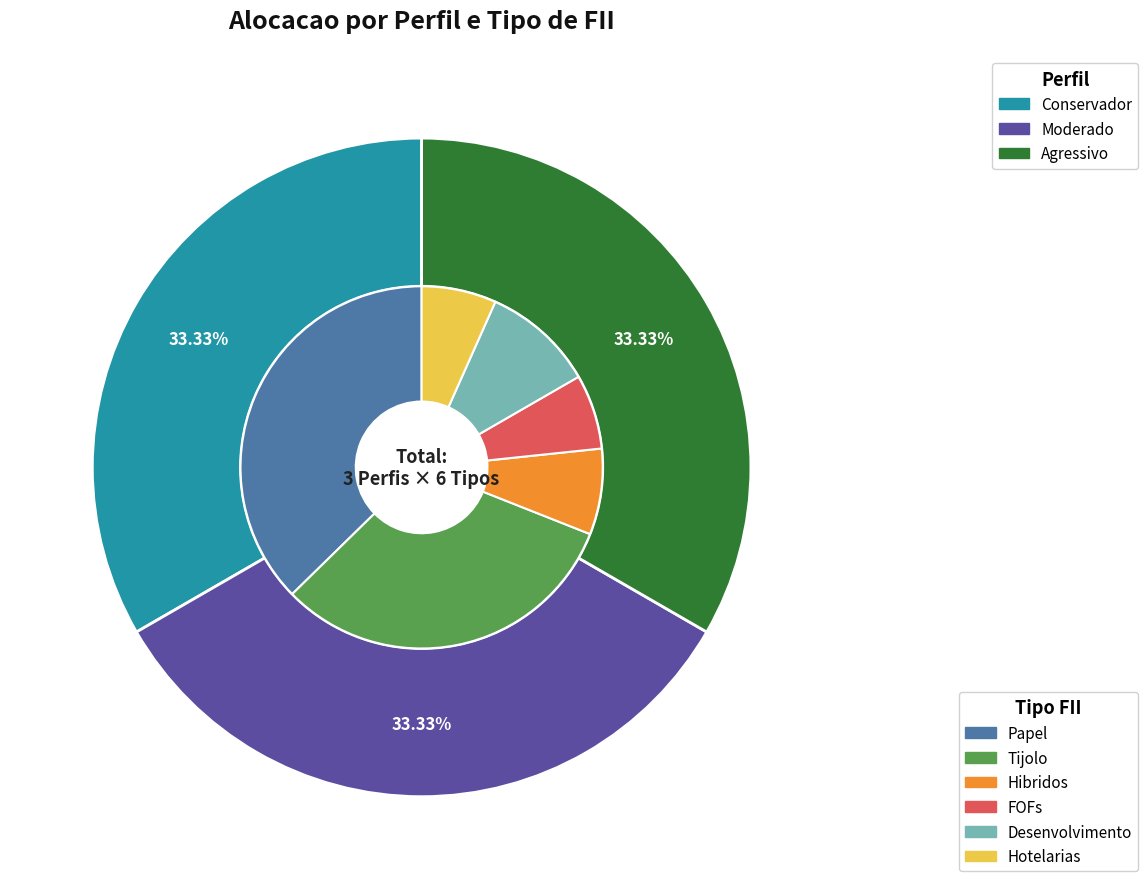

The Moderado slice represents 10% of the pie. True or false?

False